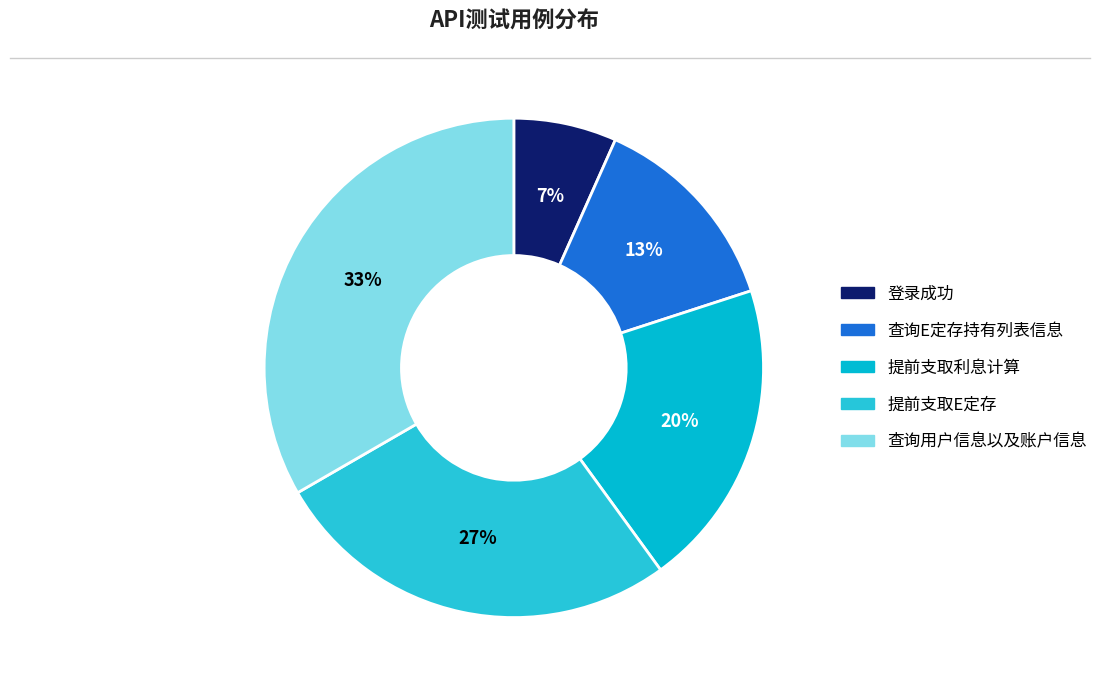

To the nearest percent, what is the difference between the 查询E定存持有列表信息 and 提前支取利息计算 slice percentages?

7%